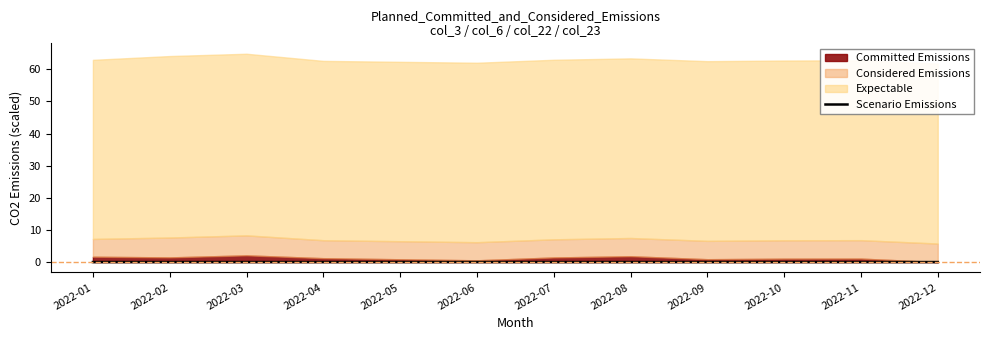

At which label is the value closest to 0?

2022-01